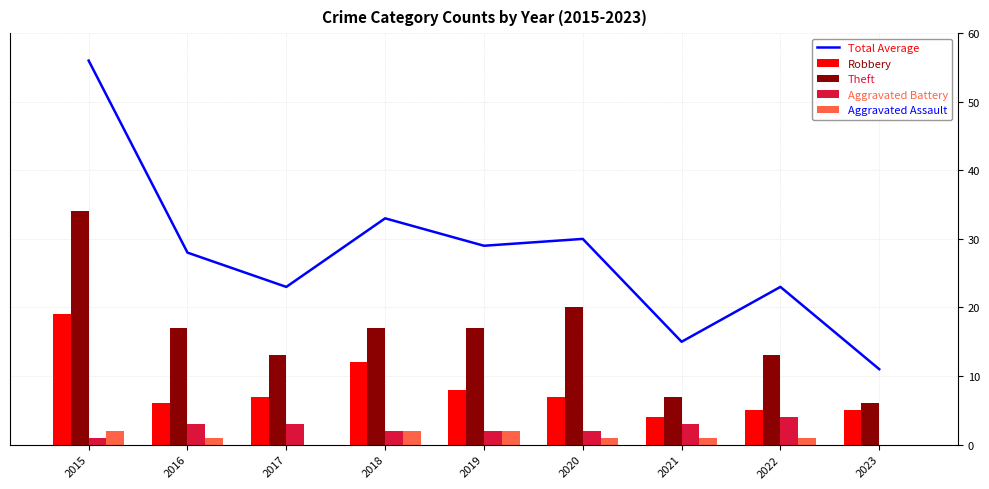

How many values in the Aggravated Assault series are below 1?

2